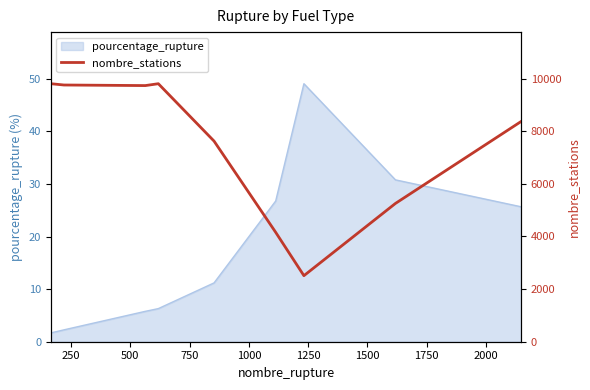

How many values are below 8369?

4